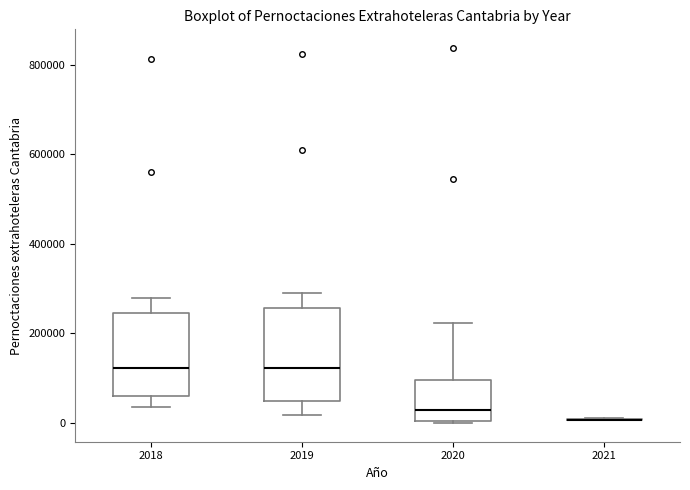

Reading left to right, transcribe this box plot: for each box, give where its median line is, the range the box spans, and where its two whiskers end, as read against the y-axis. The values are not printed on the chart, so give them approximately, as read against the axis.

2018: median 120000, box 60000 to 240000, whiskers 40000 to 280000
2019: median 120000, box 40000 to 260000, whiskers 20000 to 280000
2020: median 40000, box 0 to 100000, whiskers 0 to 220000
2021: box collapsed to a line at 0, whiskers 0 to 20000